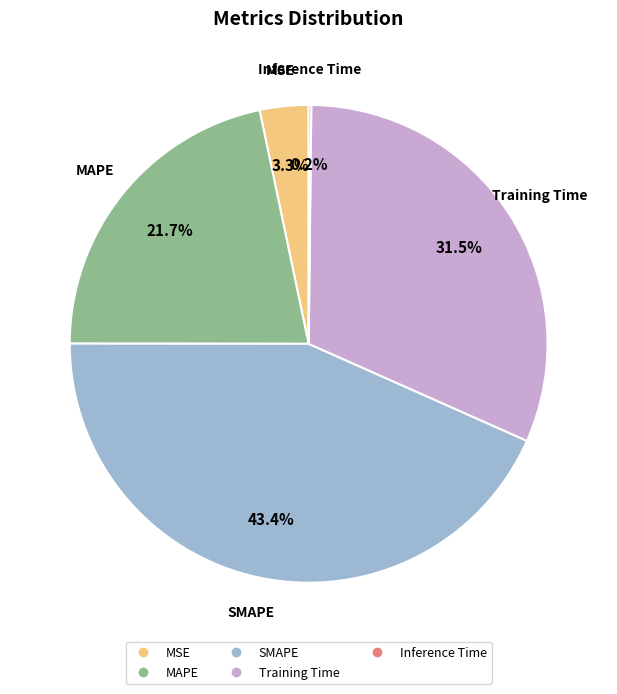

Is it true that SMAPE is 43% of the pie?

True